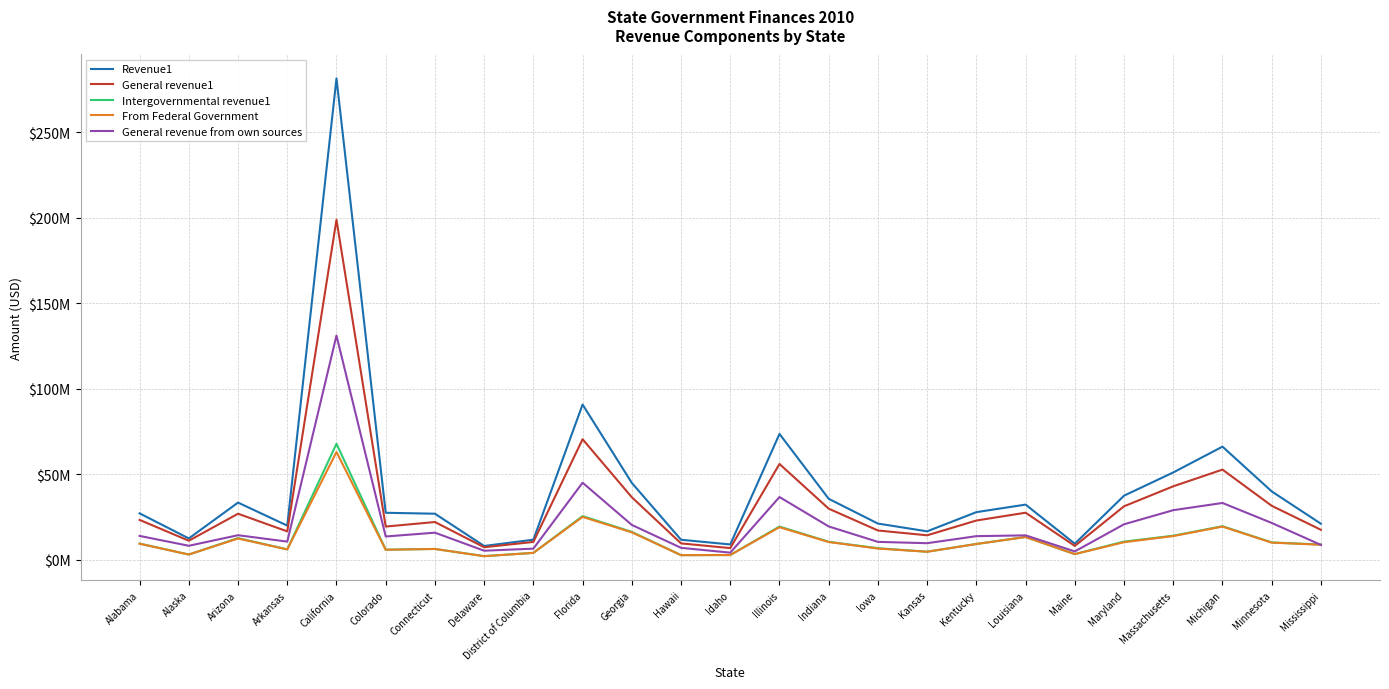

Is this an area chart (filled region under the line)?

No